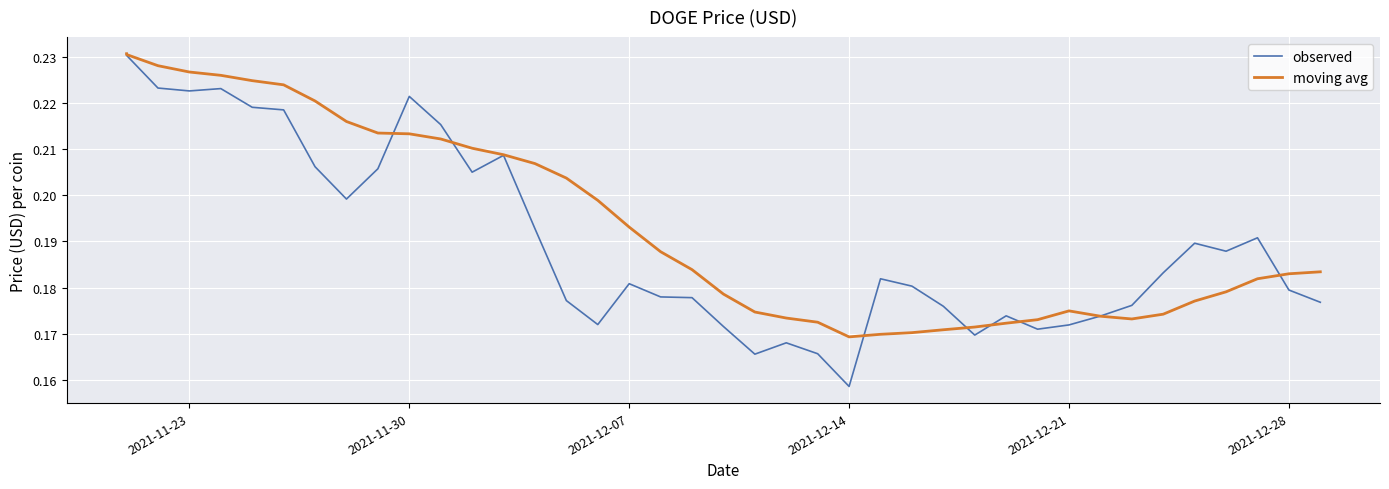

After their last crossing, which series has the higher values: moving avg or observed?

moving avg